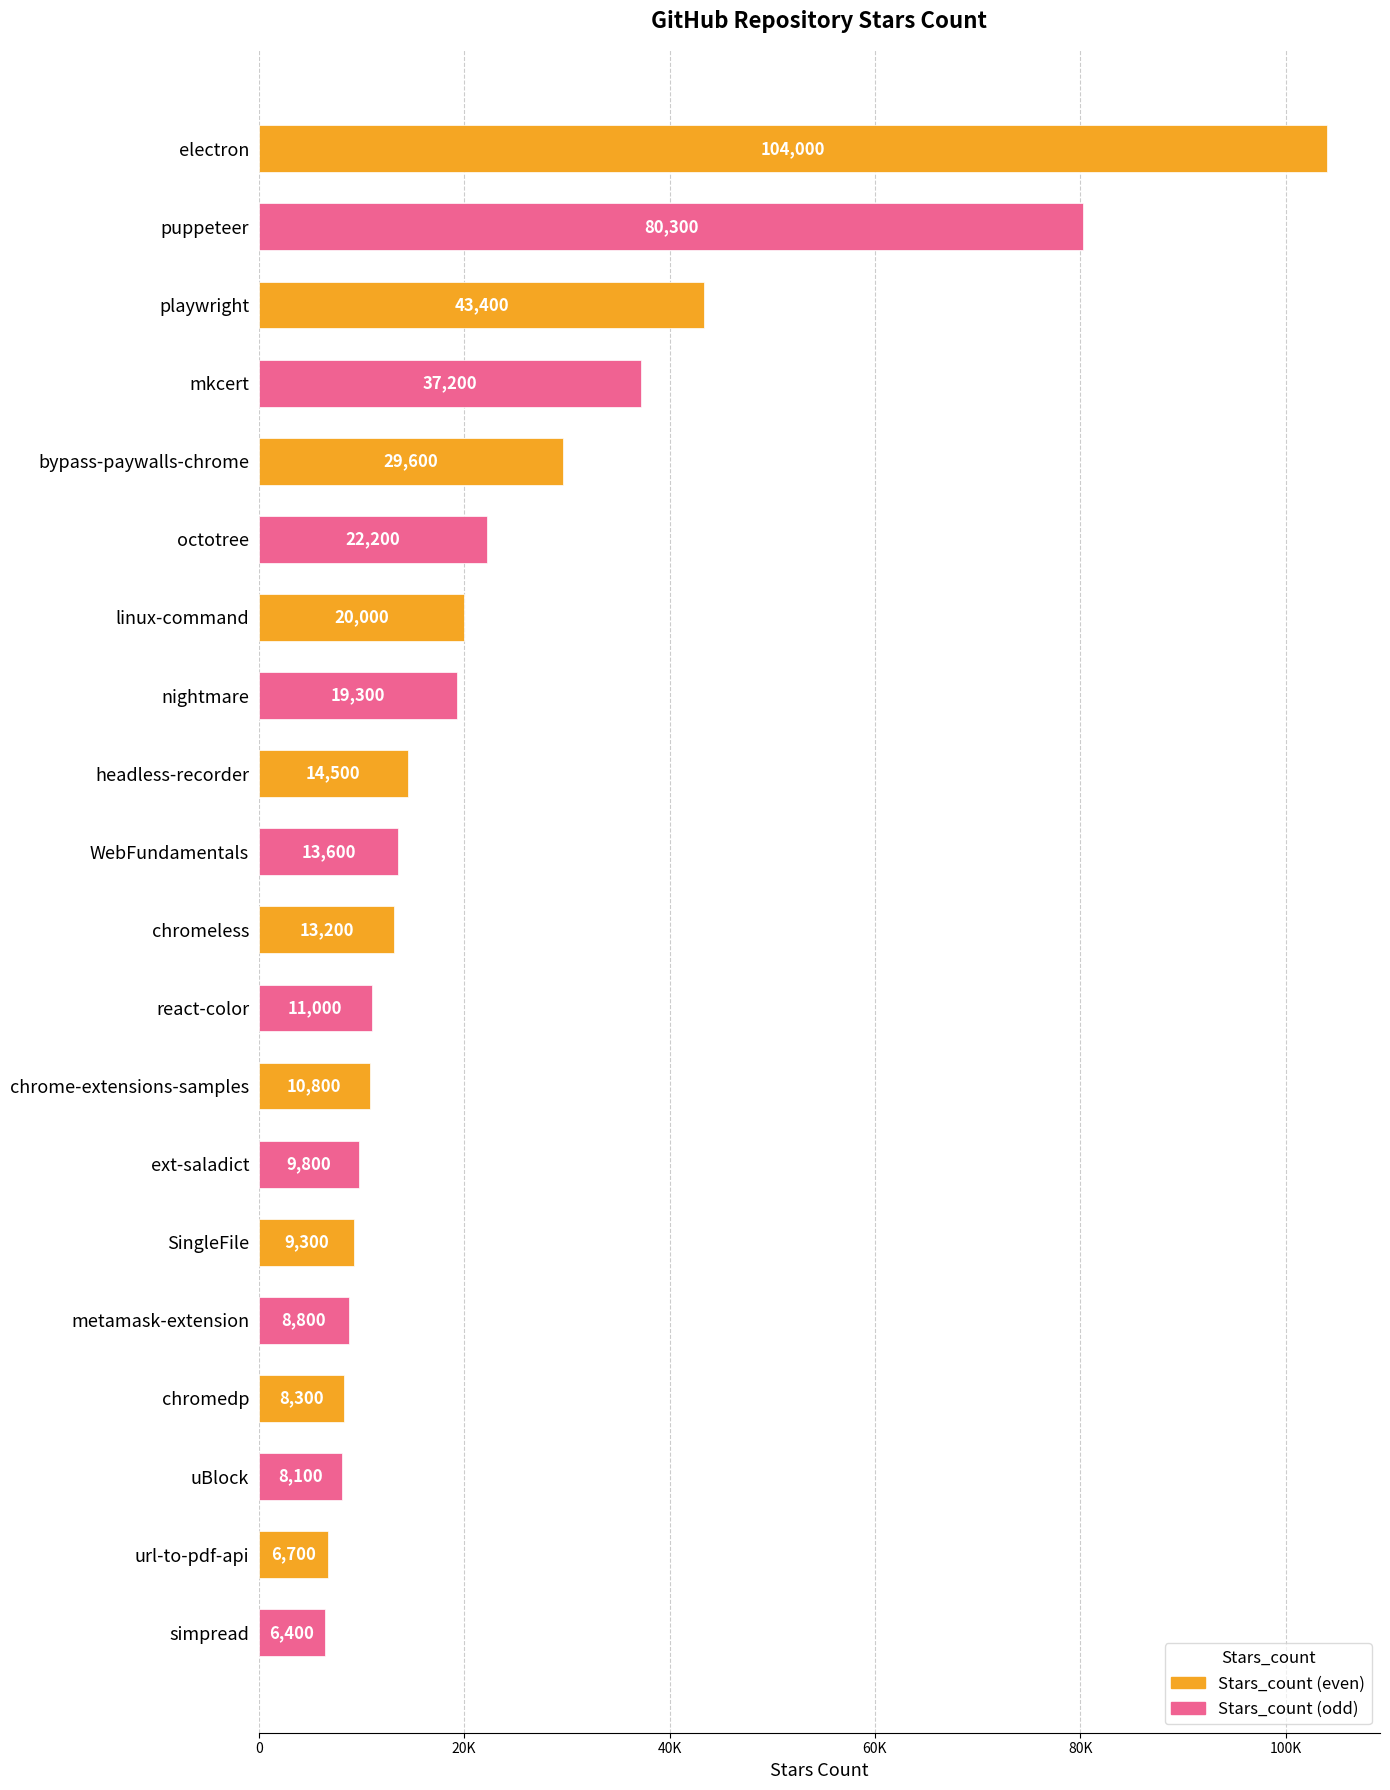

Read the value at nightmare.

19300